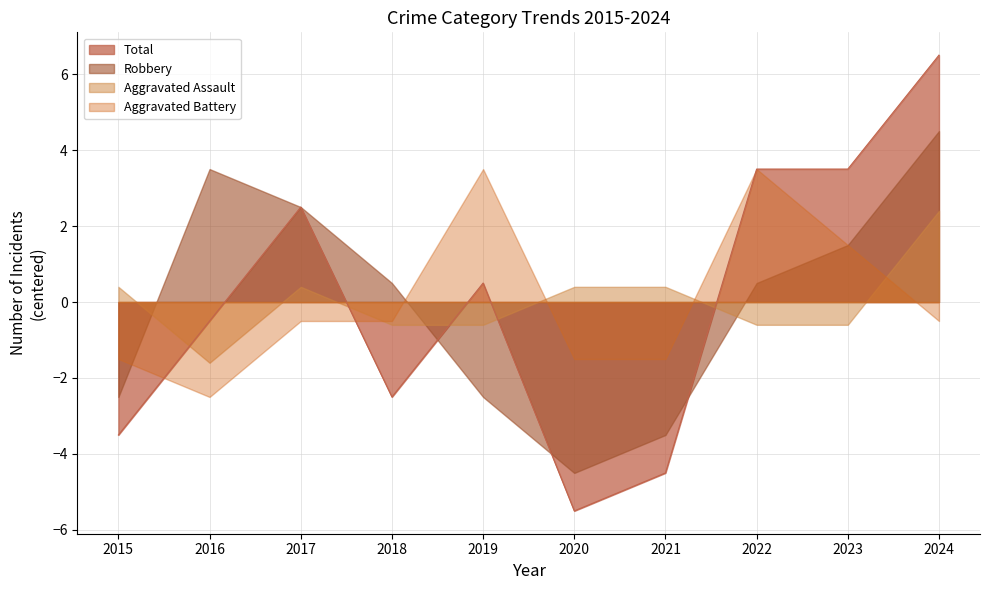

What is the sum of the Aggravated Assault values at 2024 and 2018?

1.8